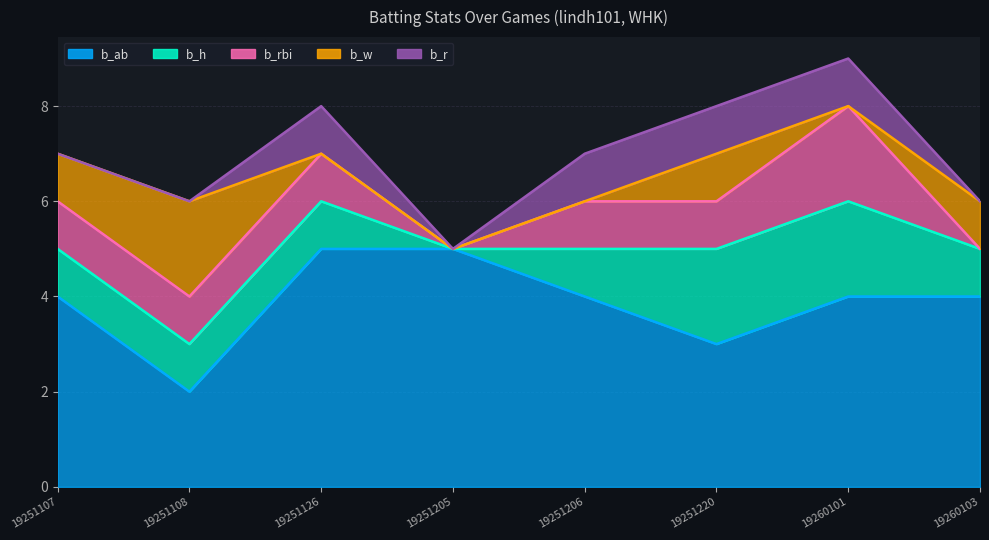

Which series changed the most between 19251107 and 19251126?

b_ab